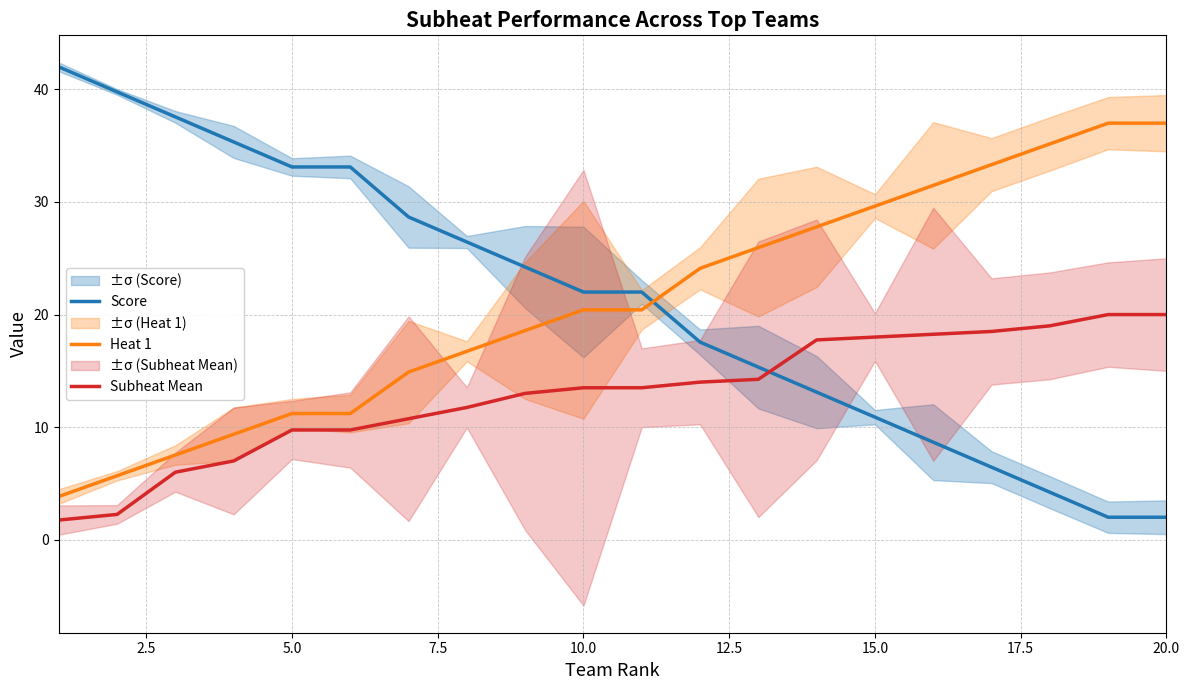

What is the value of the Subheat Mean point at the 20th from the left?

20.0